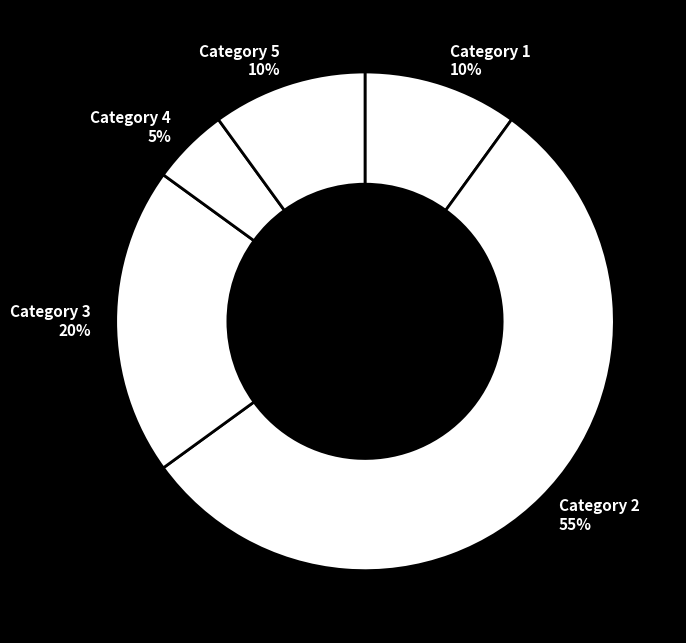

Approximately how many times larger is the value at Category 2 compared to Category 1?

5.5